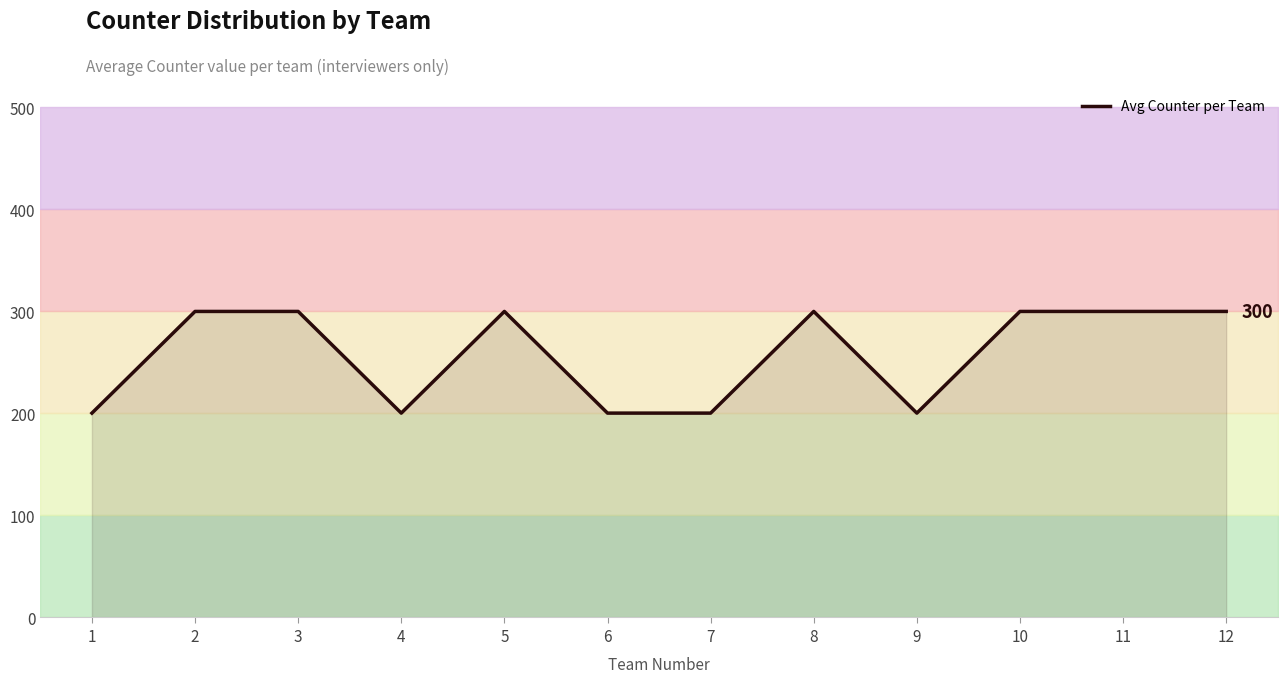

What is the sum of the values at 5 and 1?

500.3